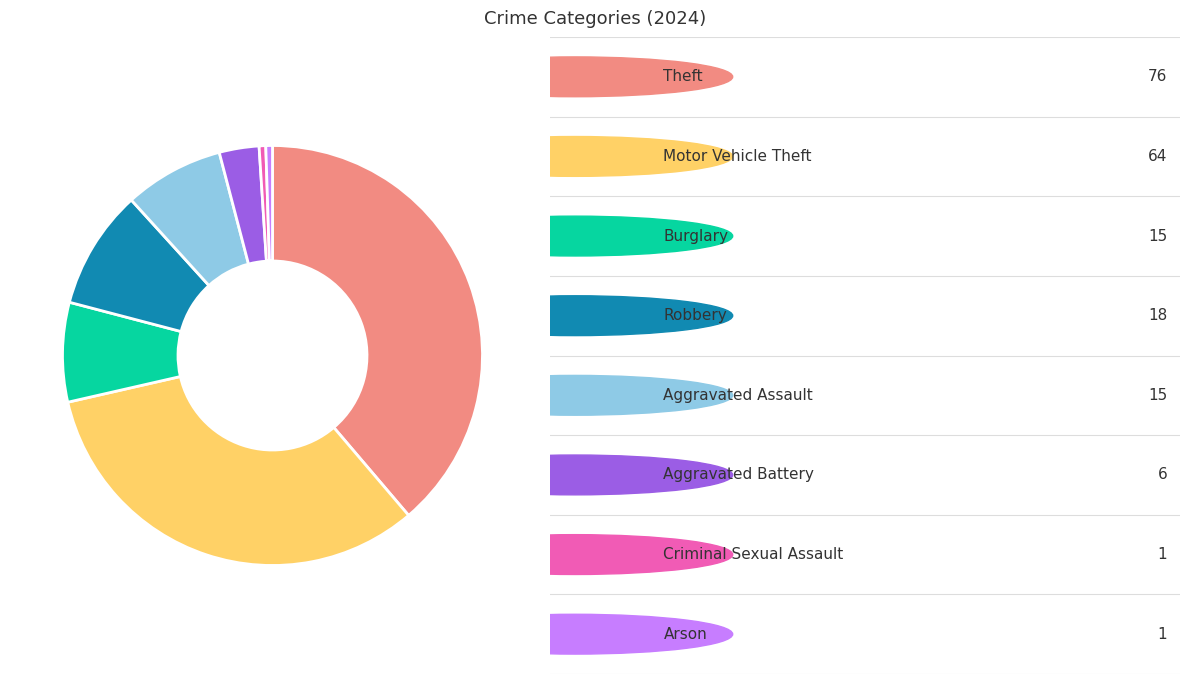

Does any single category account for the majority?

No